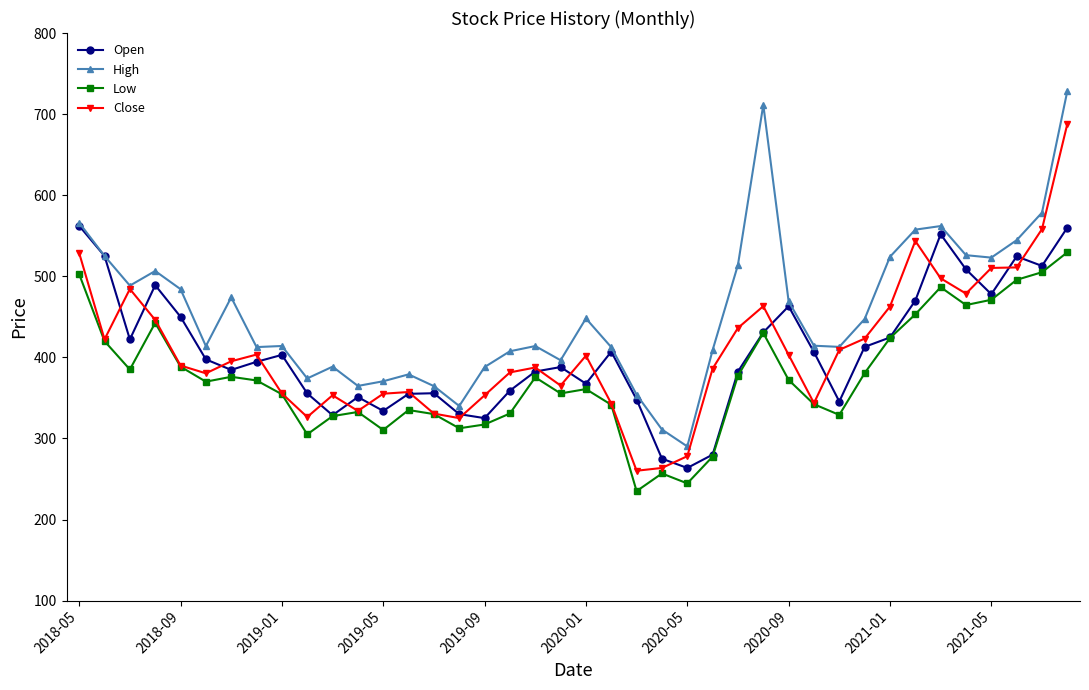

In Open, how many points are higher than both neighbors (excluding endpoints)?

9